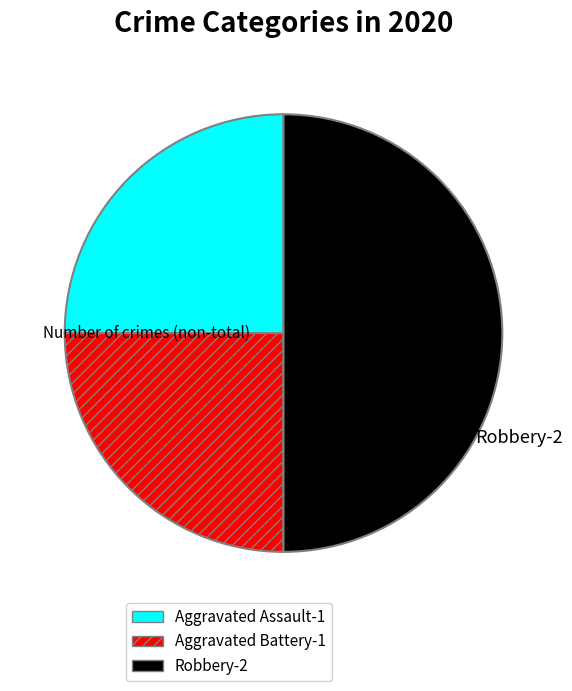

Which category has the biggest portion of the pie?

Robbery